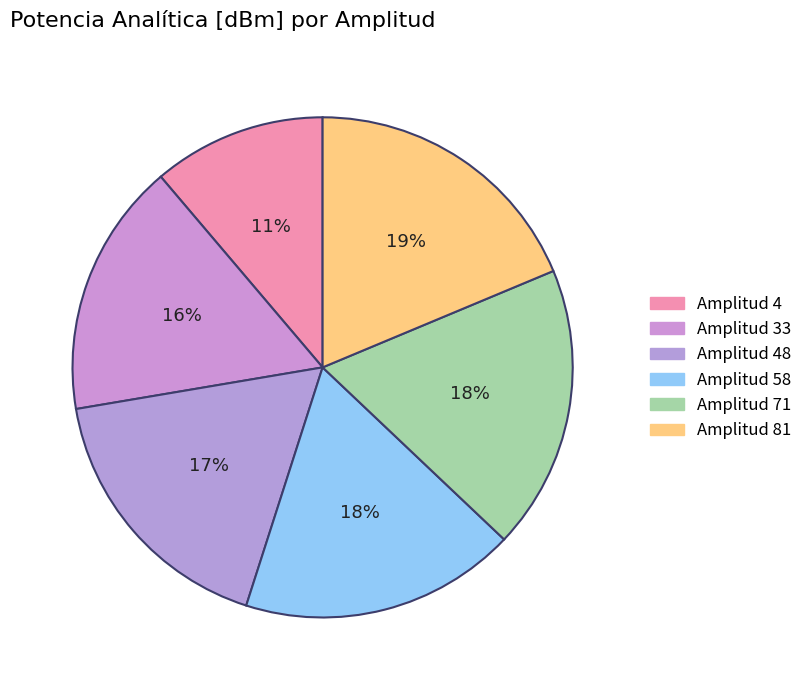

How many slices are in this pie chart?

6